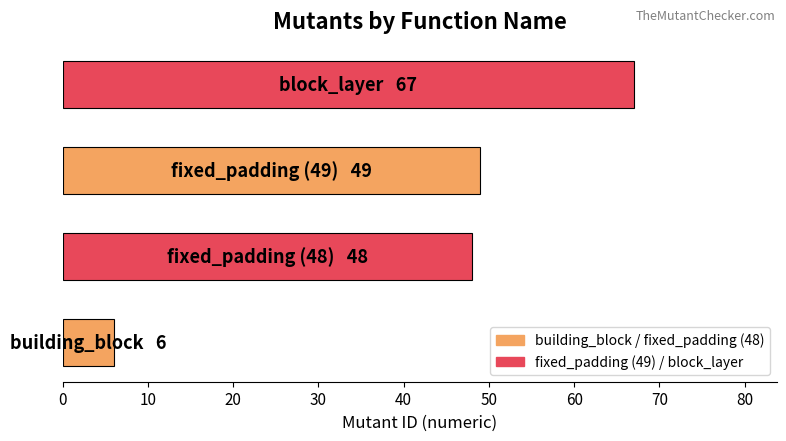

What is the sum of all values?

170